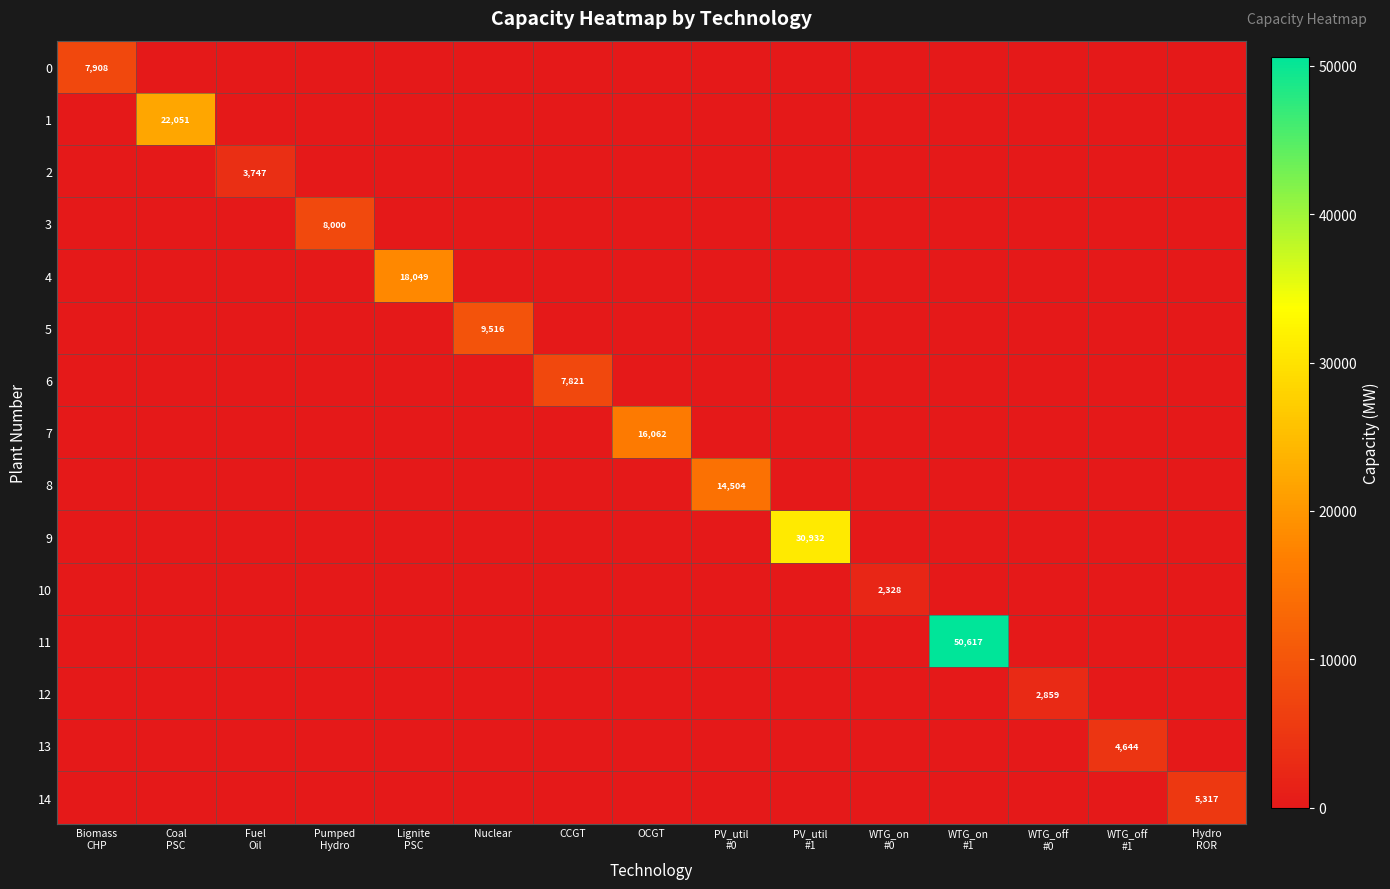

Which label corresponds to the largest value in the chart?

WTG_on
#1